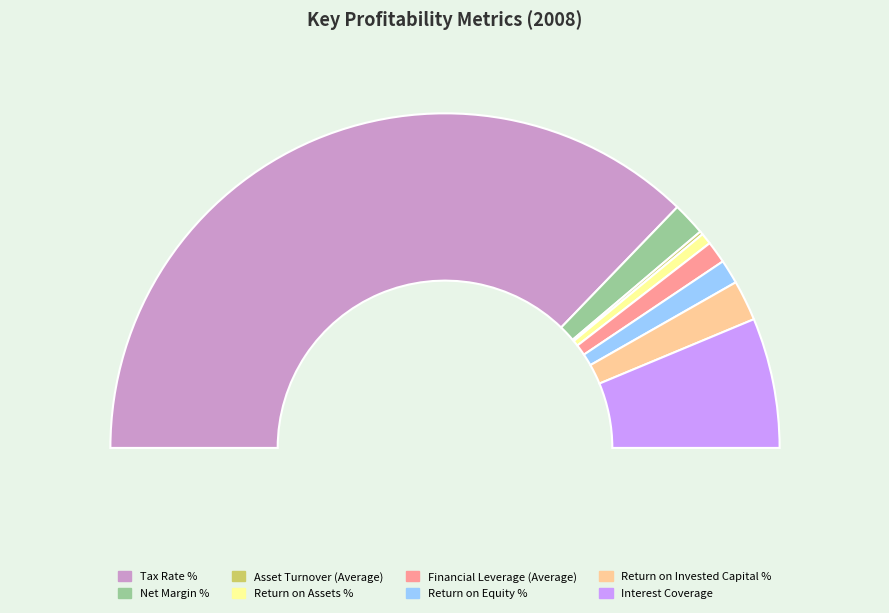

To the nearest percent, what is the combined percentage of Asset Turnover (Average) and Tax Rate %?

75%